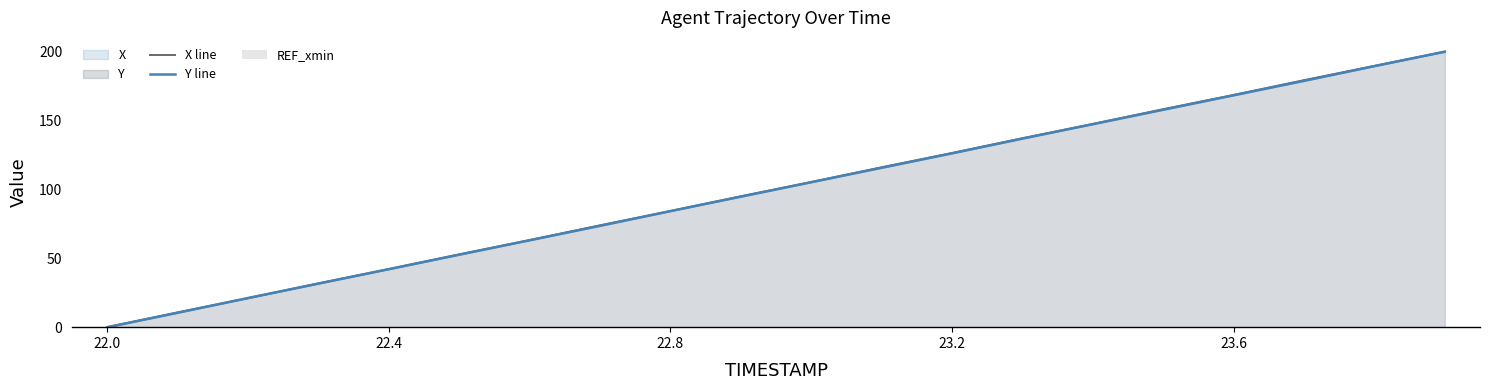

How many categories are shown in the chart?

20